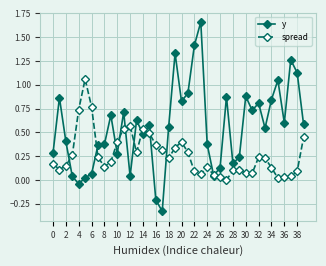

Which series has the largest total across all categories?

y